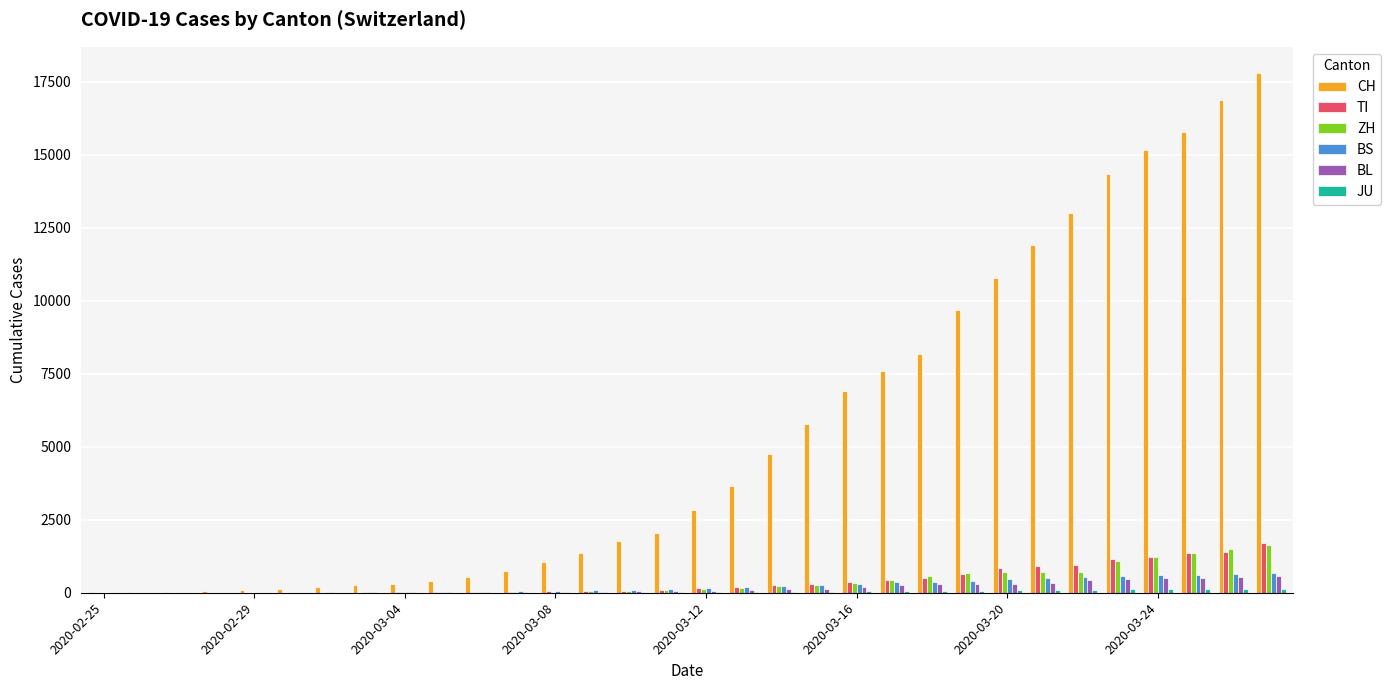

Which series has the largest total across all categories?

CH